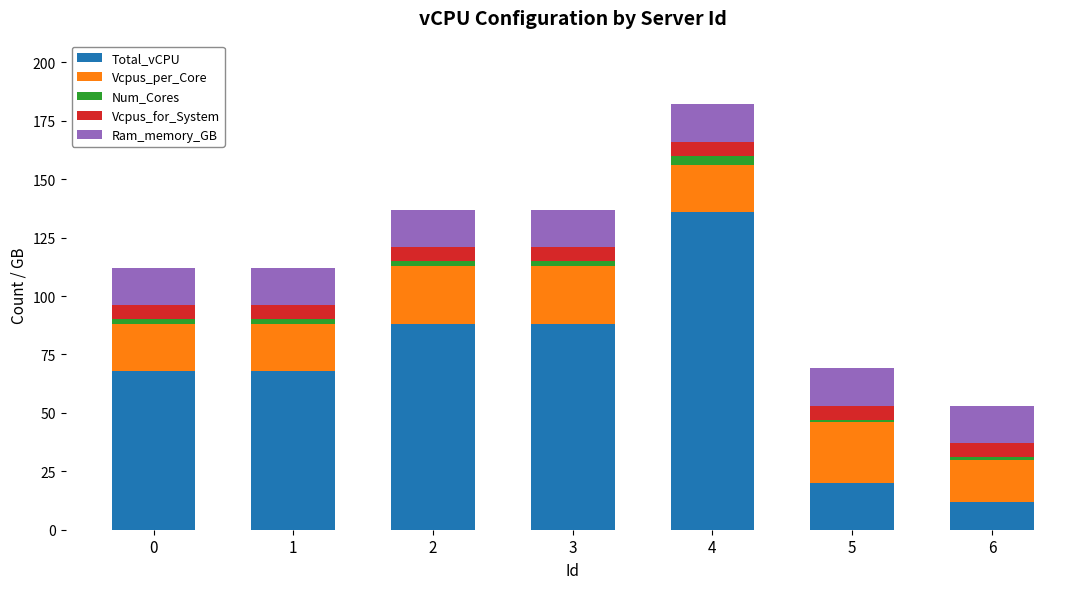

What is the total value across all series at 6?

53